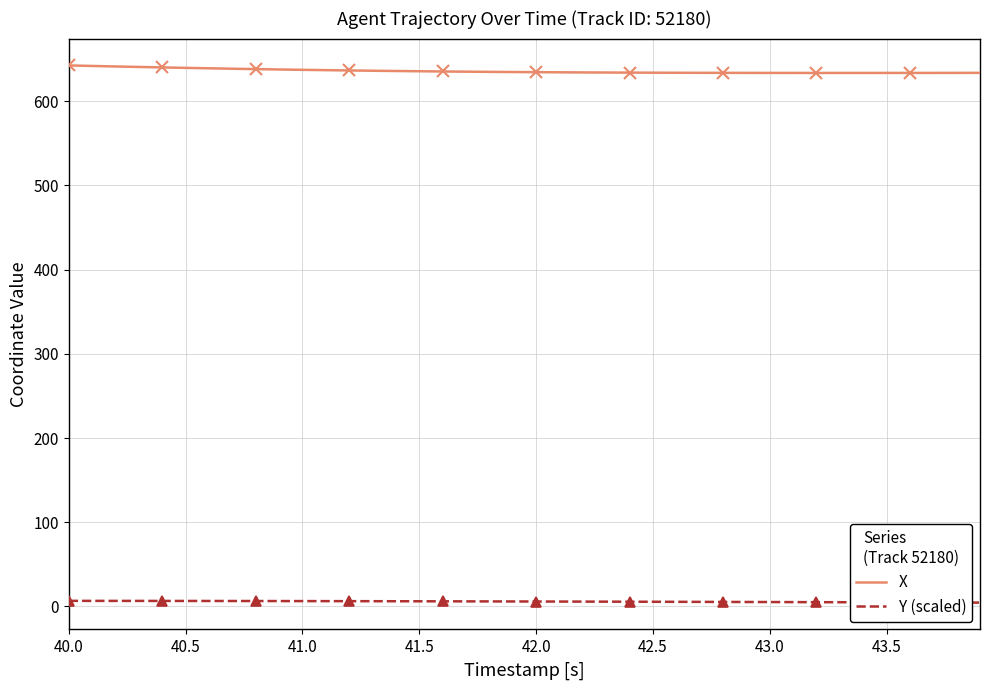

What is the minimum value for Y (scaled)?

4.6